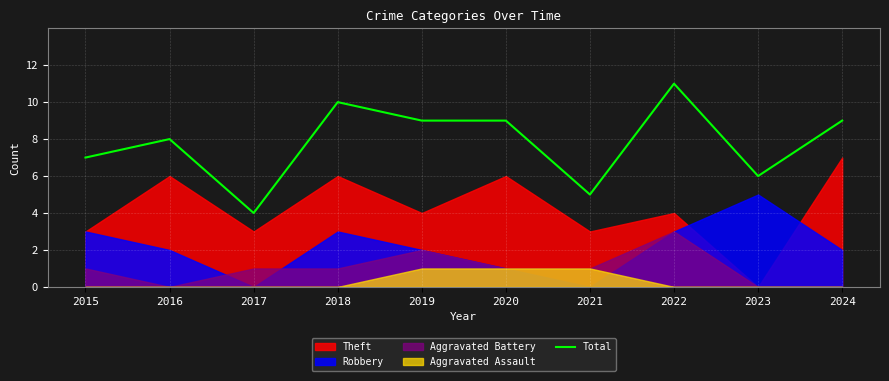

Is it true that Total equals 6 at 2023?

True